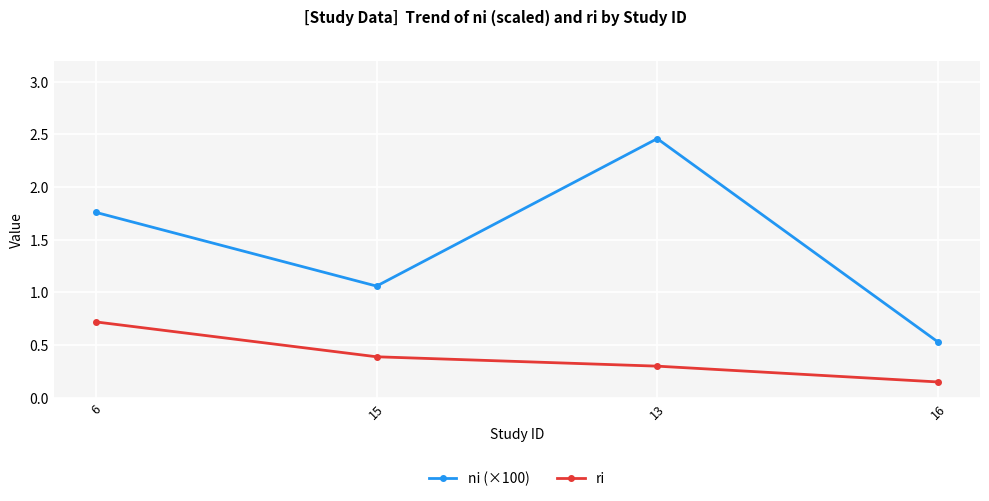

What is the sum of all ni (×100) values?

5.8